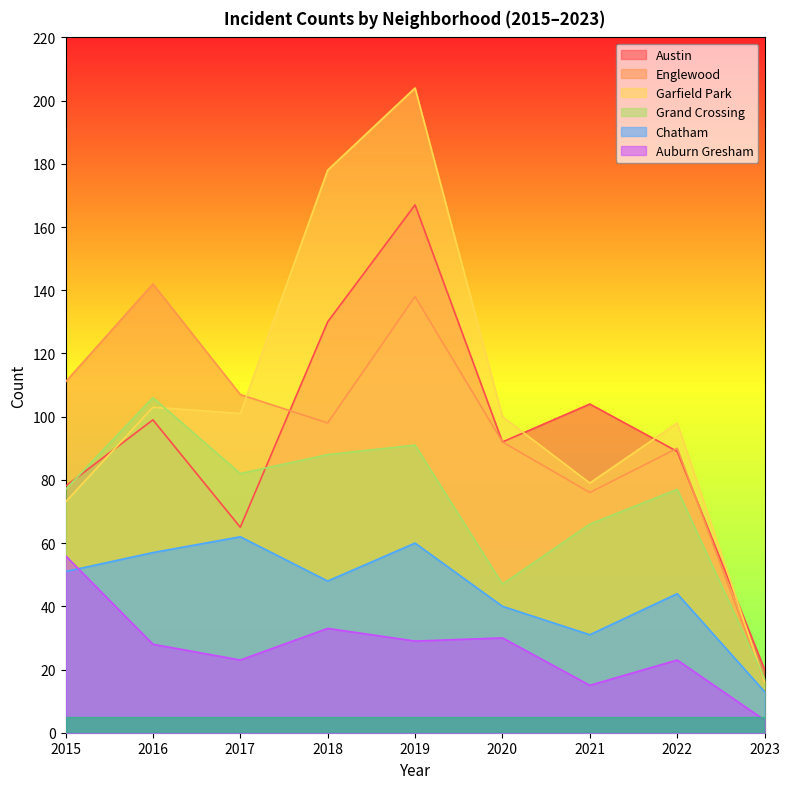

Is the value of Chatham at 2021 greater than the value of Garfield Park at 2017?

No